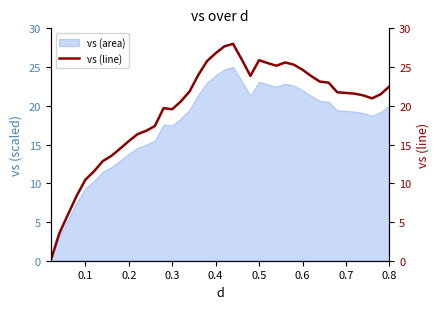

Reading left to right, extract all data points from this chart.

0.0	3.5	6.0	8.4	10.5	11.5	12.9	13.5	14.5	15.4	16.3	16.8	17.4	19.7	19.6	20.6	21.9	24.0	25.8	26.8	27.7	28.0	26.0	23.9	25.9	25.5	25.2	25.6	25.3	24.7	23.8	23.1	23.0	21.7	21.7	21.6	21.3	21.0	21.5	22.5